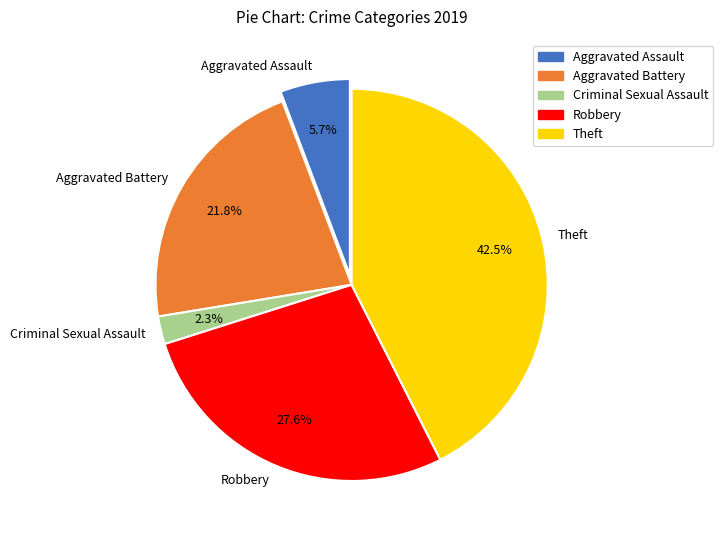

To the nearest percent, what percentage of the pie is Aggravated Assault?

6%